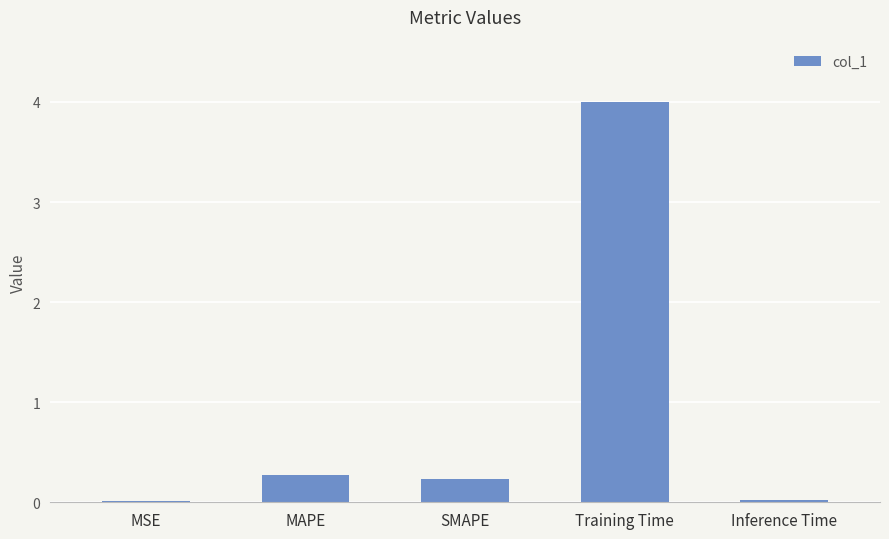

How many categories are shown in the chart?

5